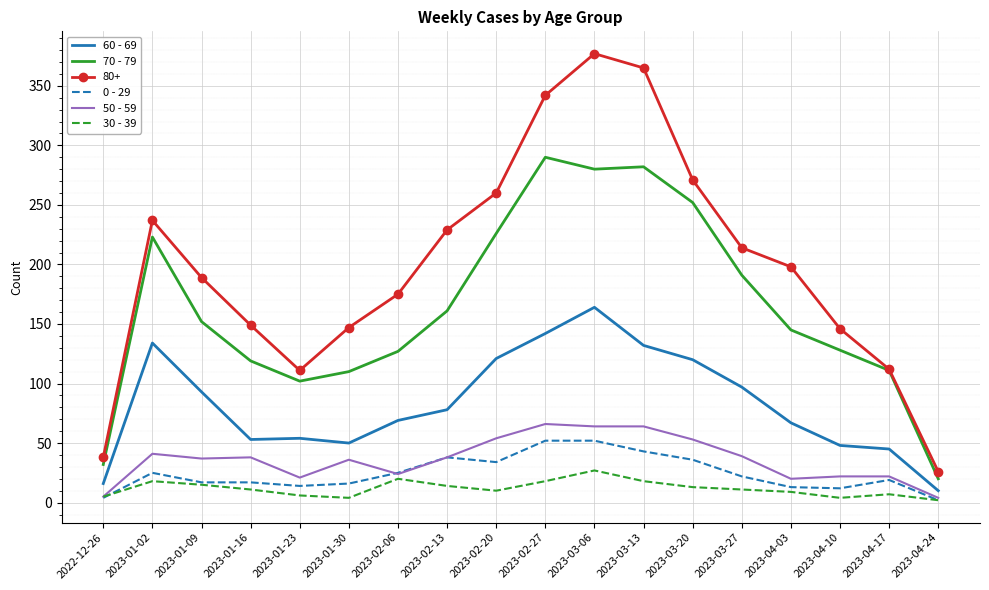

Is it true that 70 - 79 equals 474 at 2023-03-06?

False